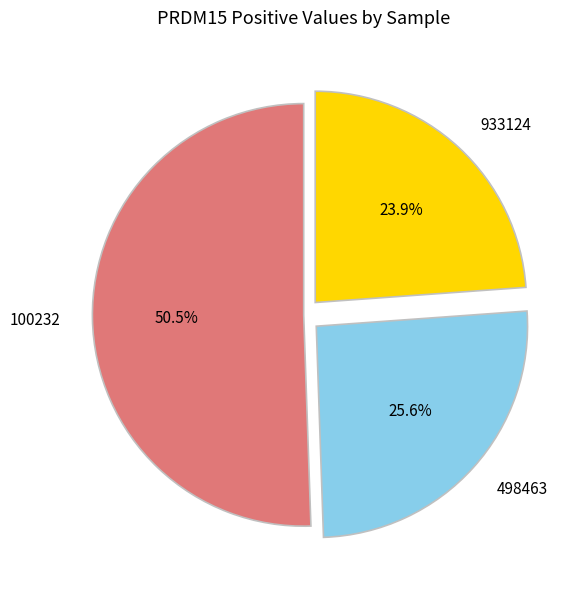

Is there a majority slice in this chart?

Yes